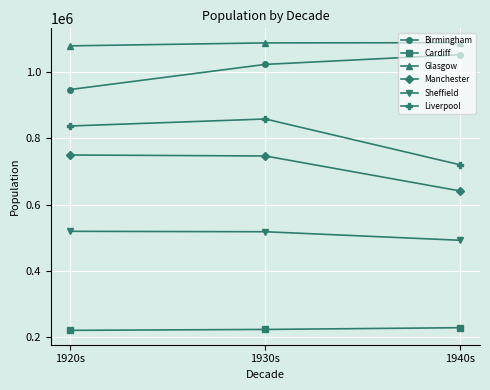

What is the difference between the maximum and minimum values in the Birmingham series?

105233.5